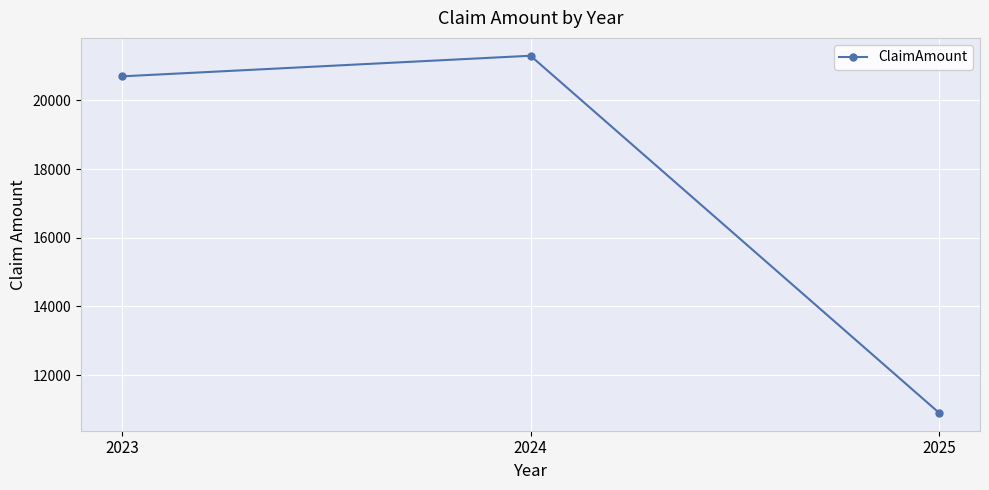

What is the value of the 1st point from the left?

20700